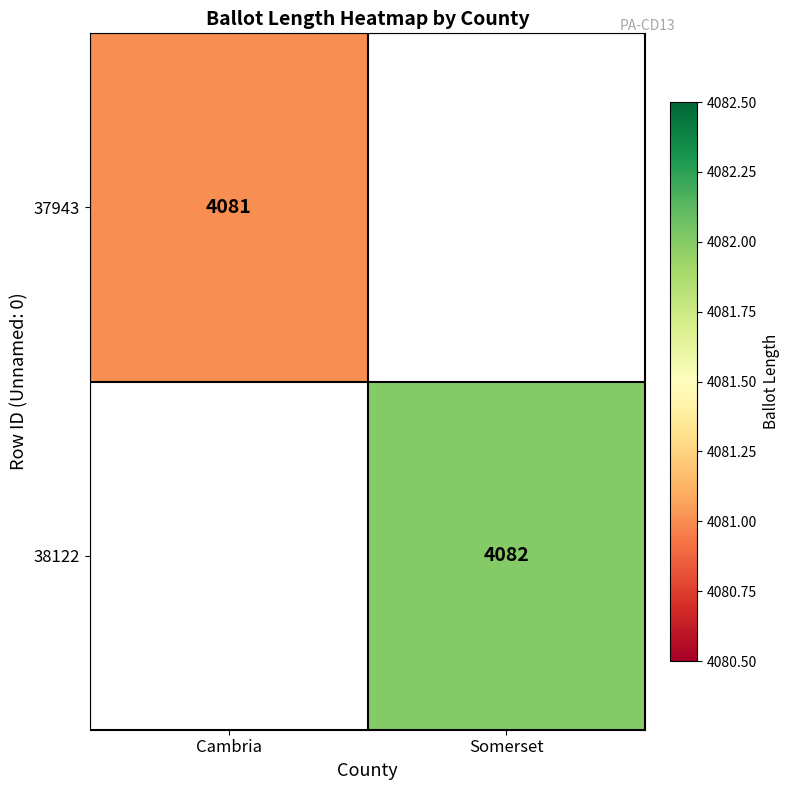

Is it true that 37943 equals 5880 at Cambria?

False